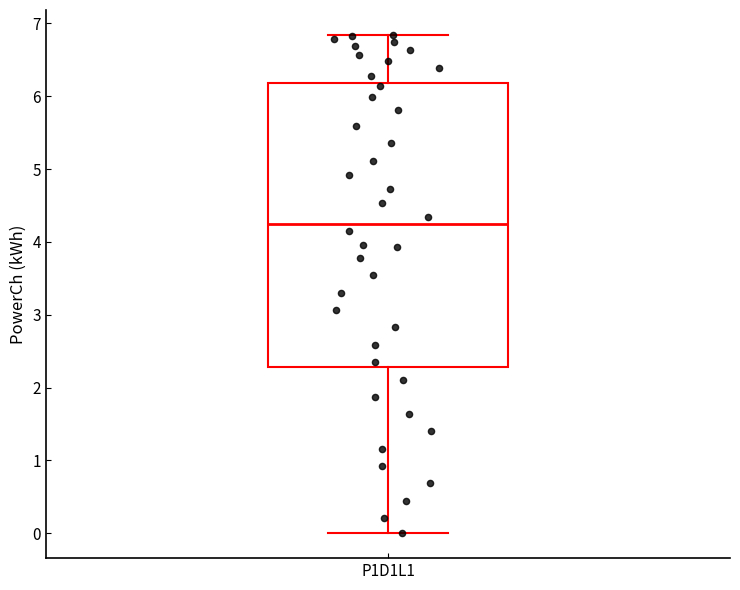

Transcribe this box plot: give where the median line is, the range the box spans, and where the two whiskers end, as read against the y-axis. The values are not printed on the chart, so give them approximately, as read against the axis.

median 4.2, box 2.3 to 6.2, whiskers 0.0 to 6.8